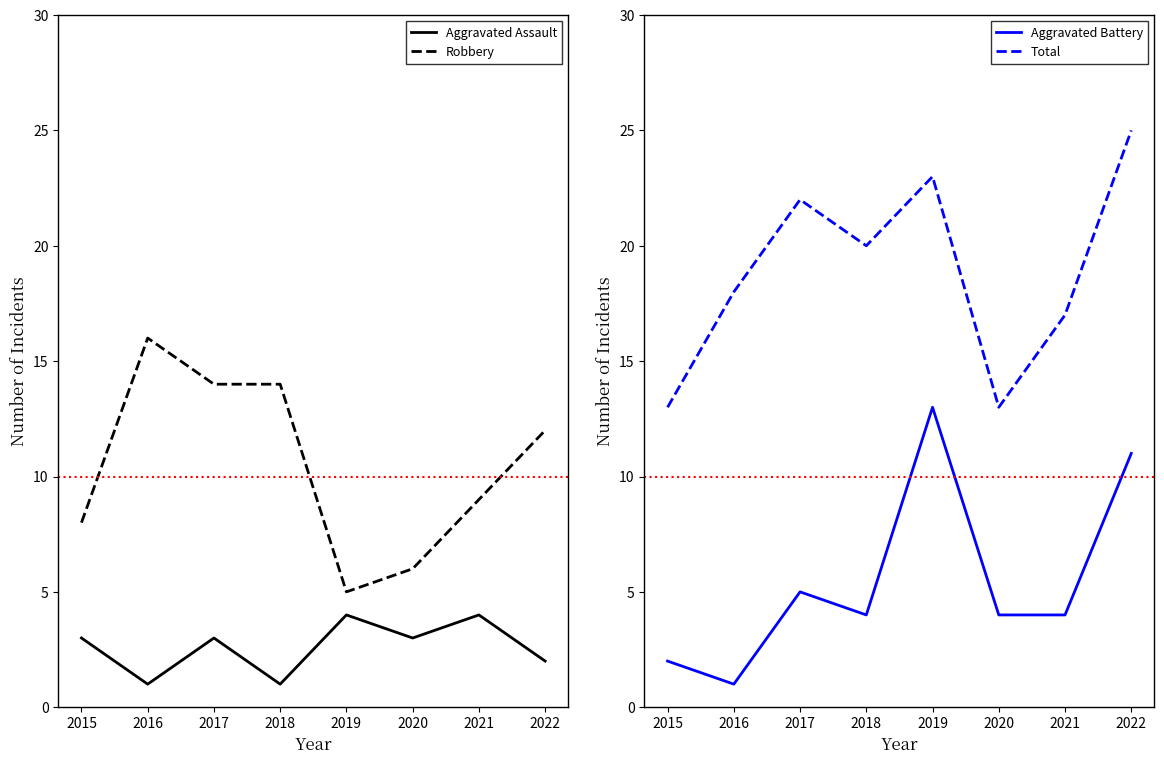

Is the value of Aggravated Battery at 2021 greater than the value of Aggravated Assault at 2018?

Yes